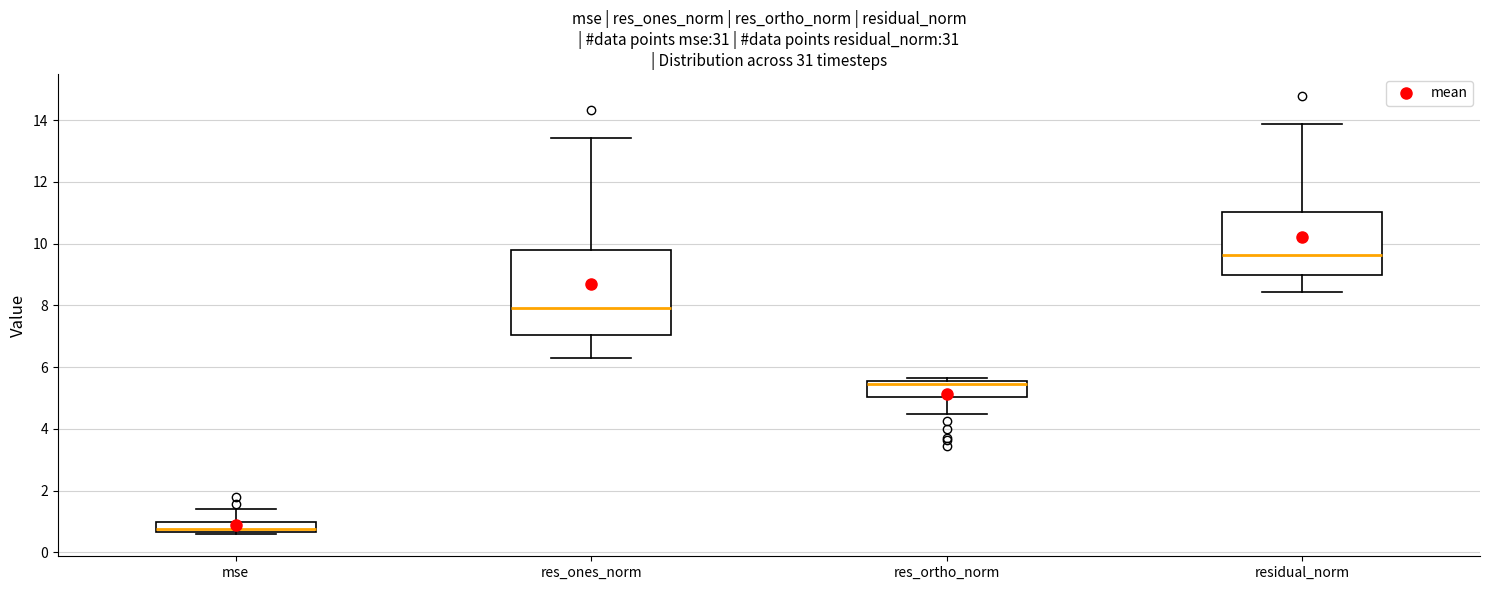

Reading left to right, transcribe this box plot: for each box, give where its median line is, the range the box spans, and where its two whiskers end, as read against the y-axis. The values are not printed on the chart, so give them approximately, as read against the axis.

mse: median 0.8, box 0.6 to 1.0, whiskers 0.6 (just below the box's lower edge) to 1.4
res_ones_norm: median 8.0, box 7.0 to 9.8, whiskers 6.4 to 13.4
res_ortho_norm: median 5.4, box 5.0 to 5.6, whiskers 4.4 to 5.6 (just above the box's upper edge)
residual_norm: median 9.6, box 9.0 to 11.0, whiskers 8.4 to 13.8